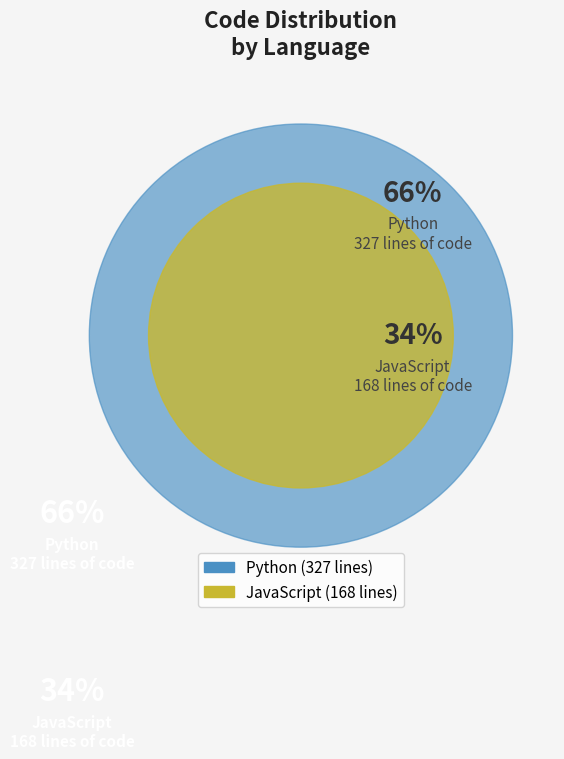

Count the number of slices in the pie.

2